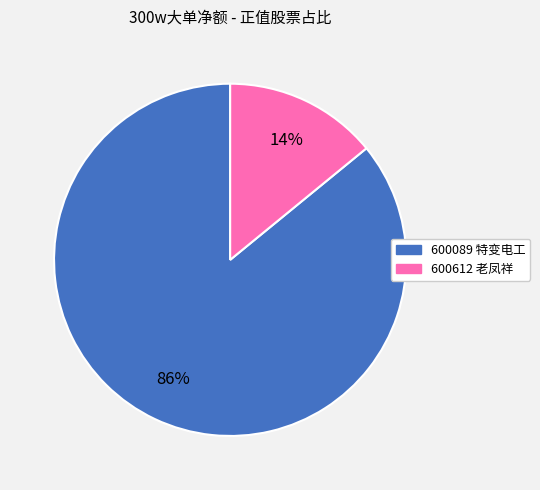

To the nearest percent, what is the difference between the 600612 老凤祥 and 600089 特变电工 slice percentages?

72%